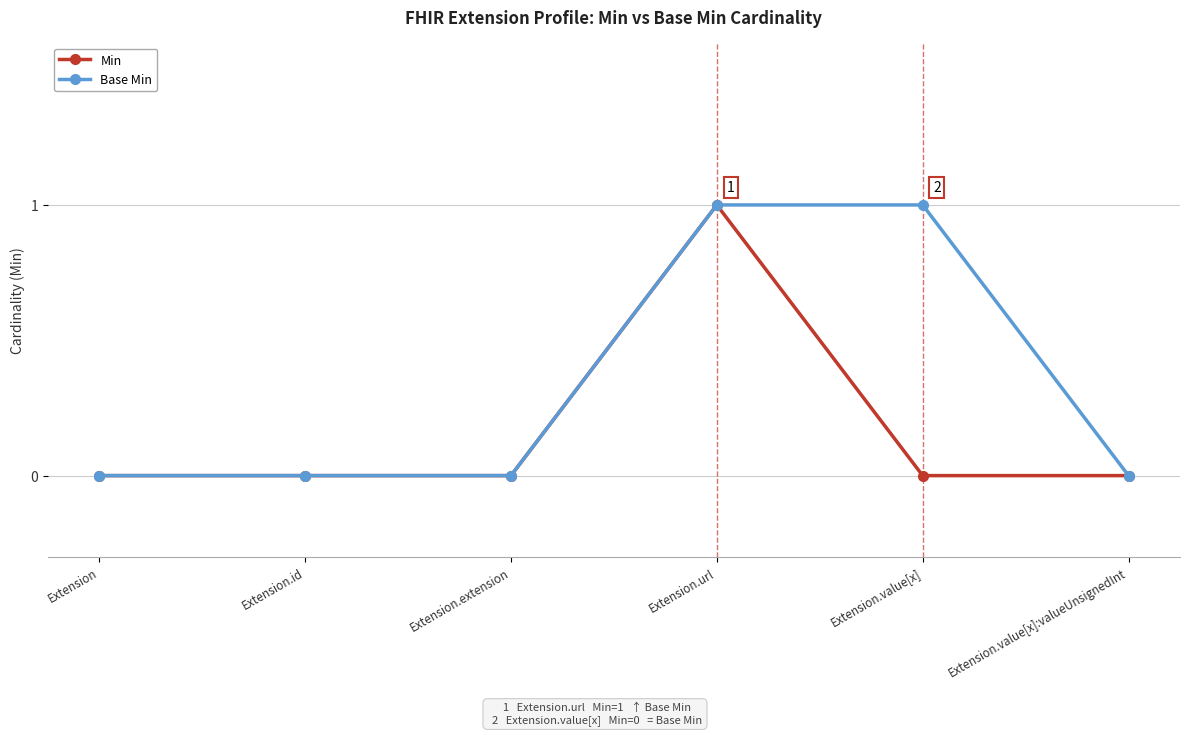

What is the label of the 2nd point from the left?

Extension.id